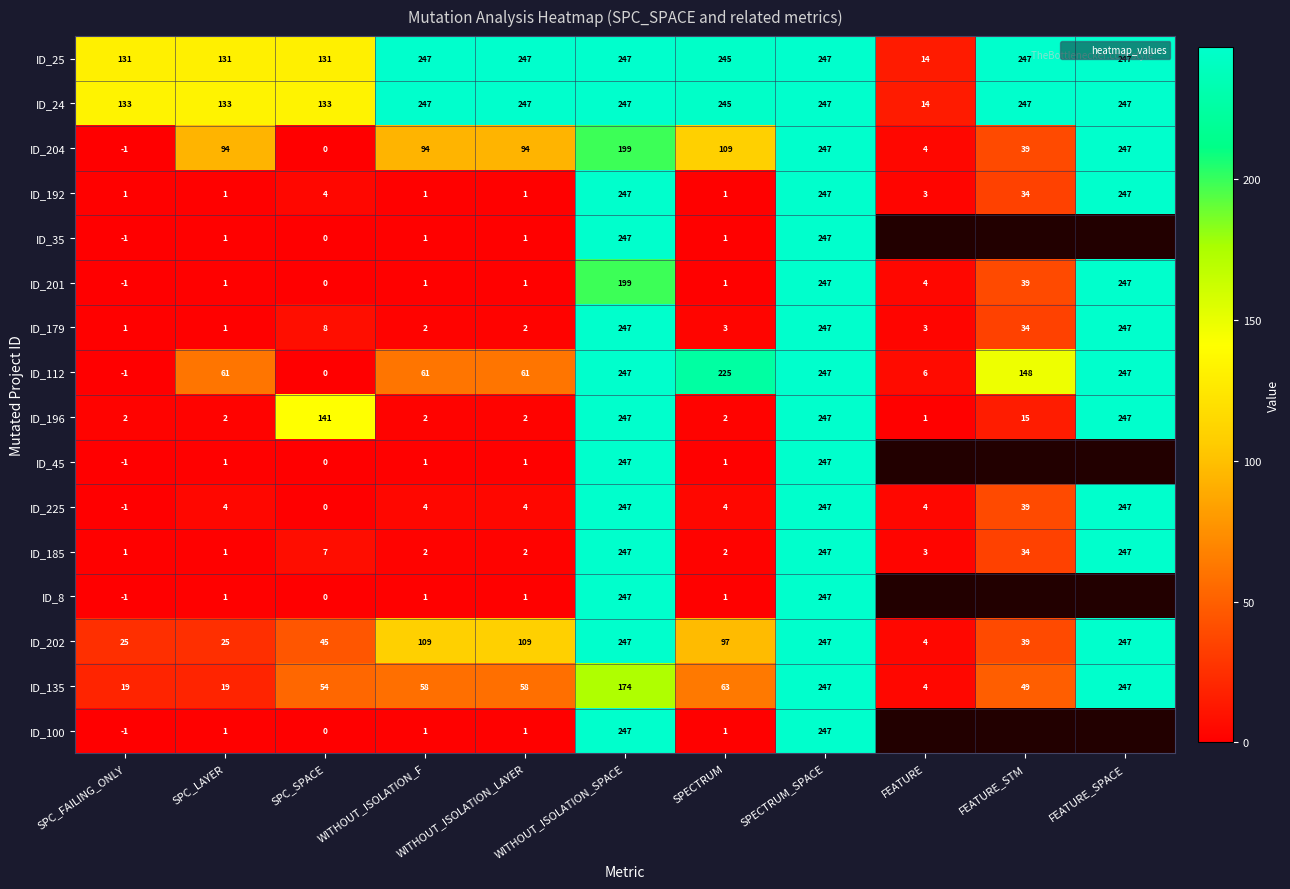

At which category is the sum across all series the highest?

SPECTRUM_SPACE